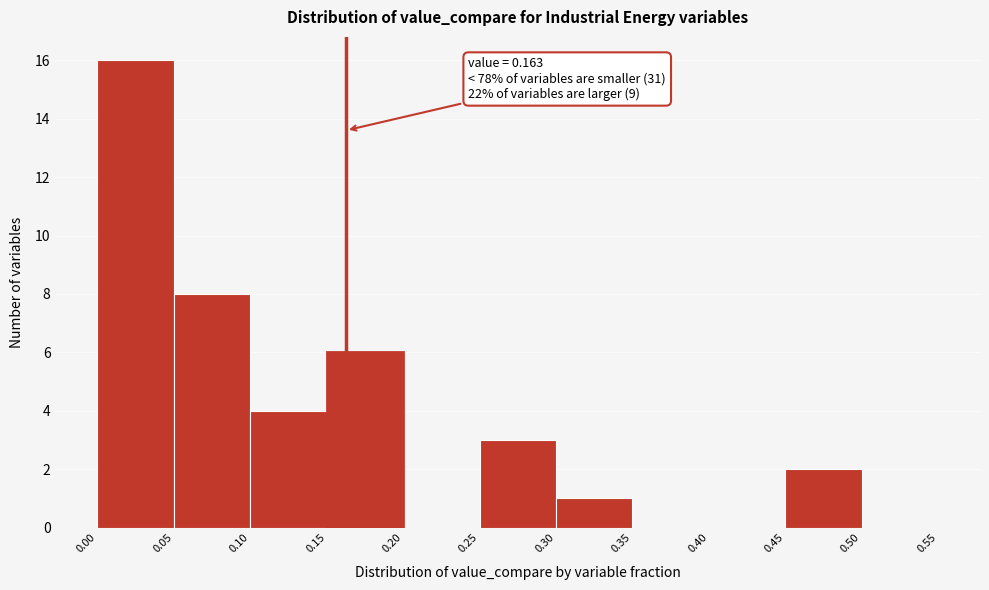

Which range on the x-axis has the tallest bar?

0.00 to 0.05